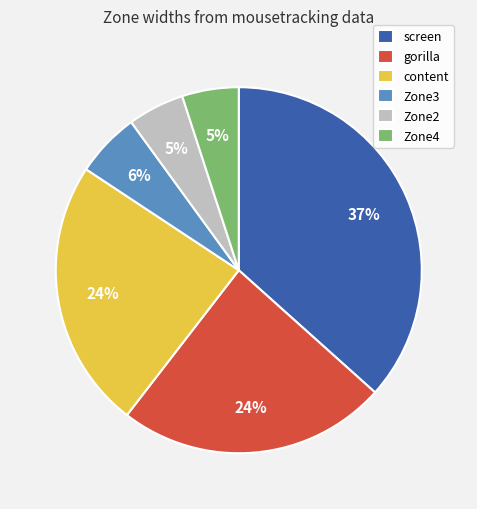

Is it true that Zone3 is 6% of the pie?

True